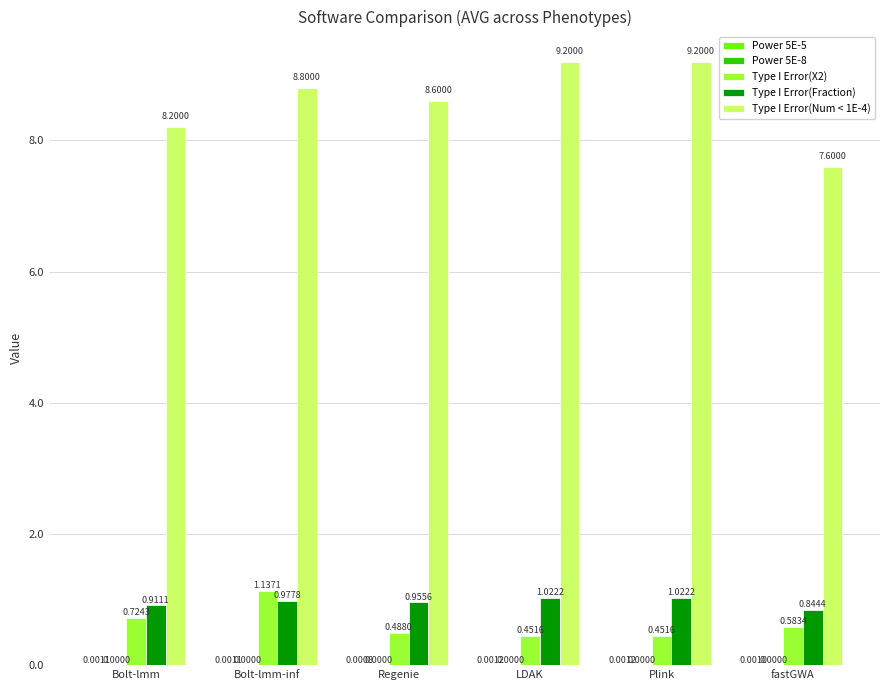

Count the number of categories in the chart.

6